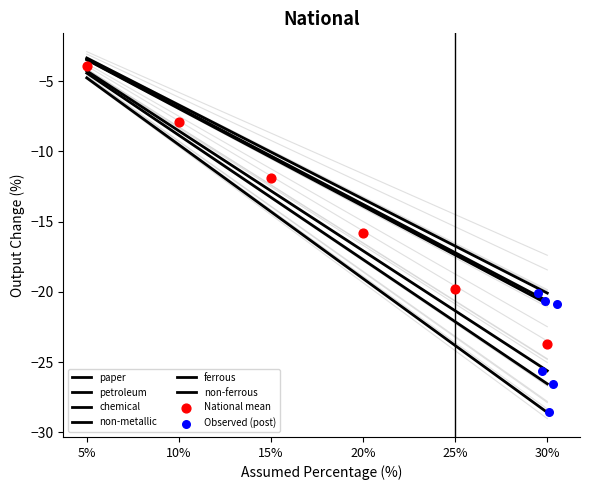

Which series has the widest spread of Y values?

paper